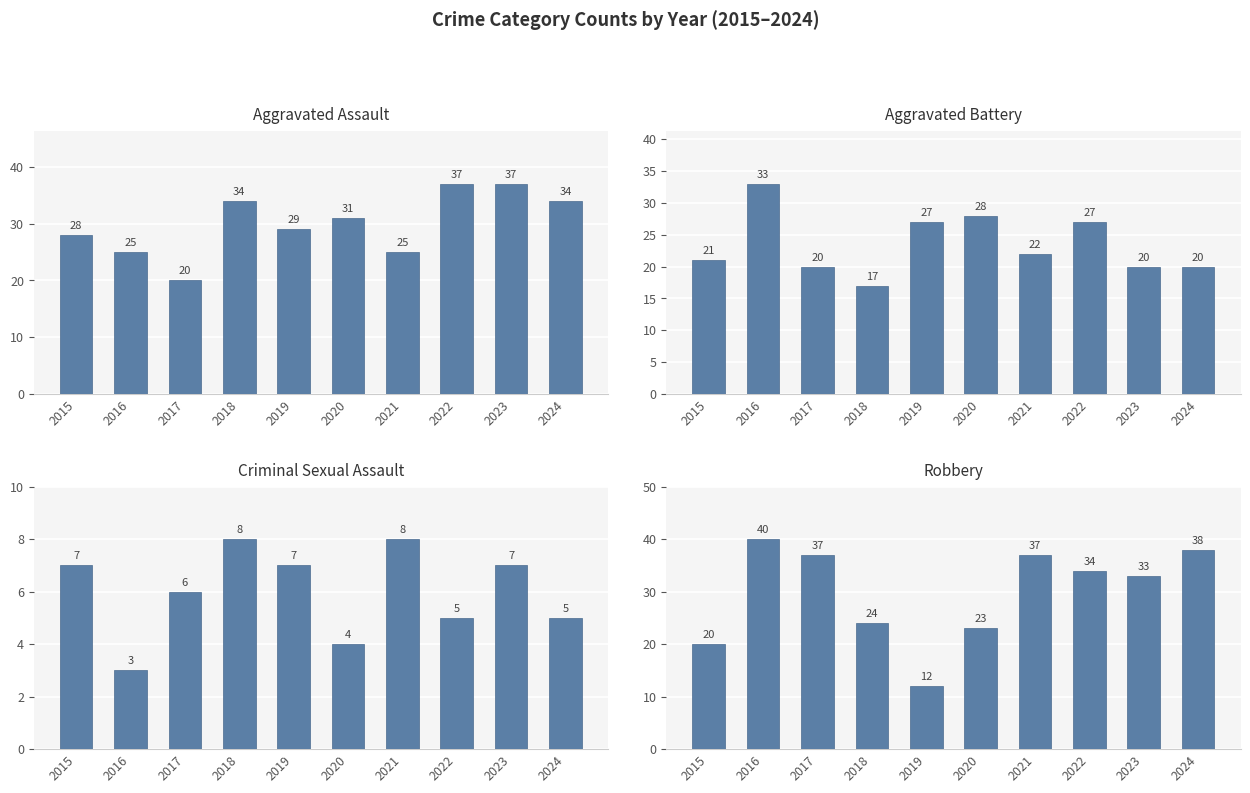

What is the greatest value displayed?

40